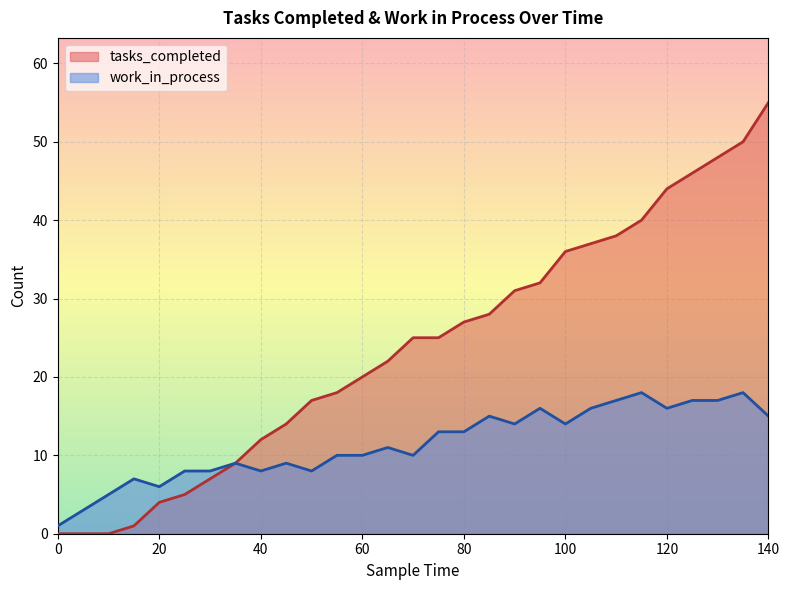

Is it true that tasks_completed equals 78 at 140?

False